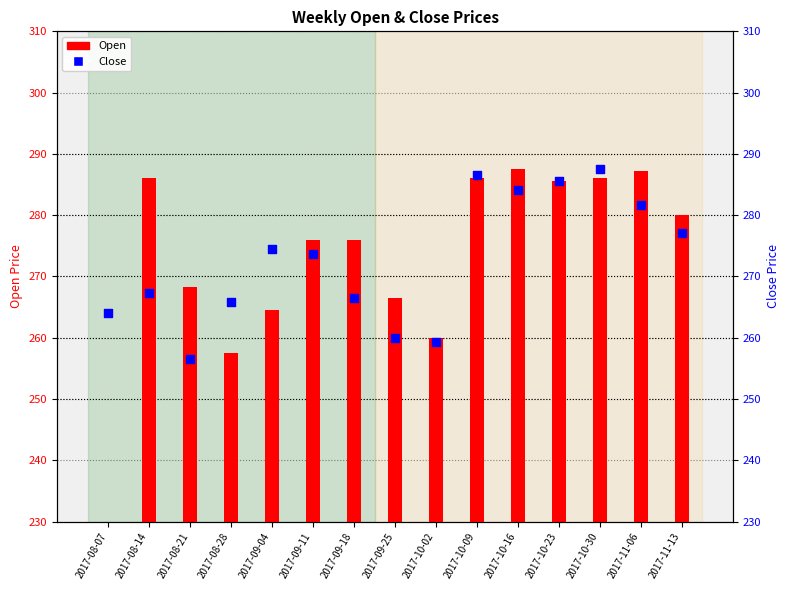

What are all the series names shown in the legend?

Open, Close